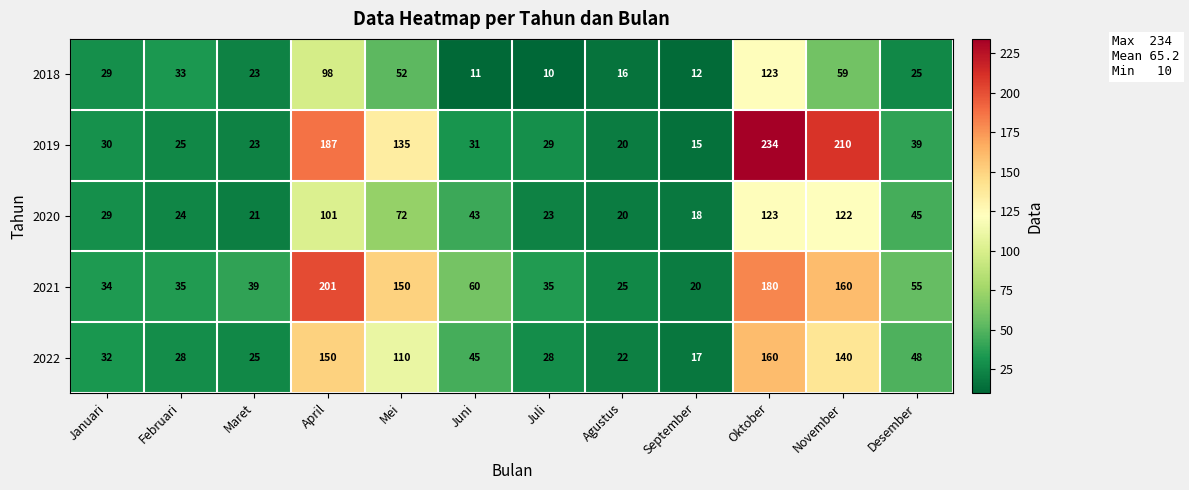

How many series are shown in this chart?

5